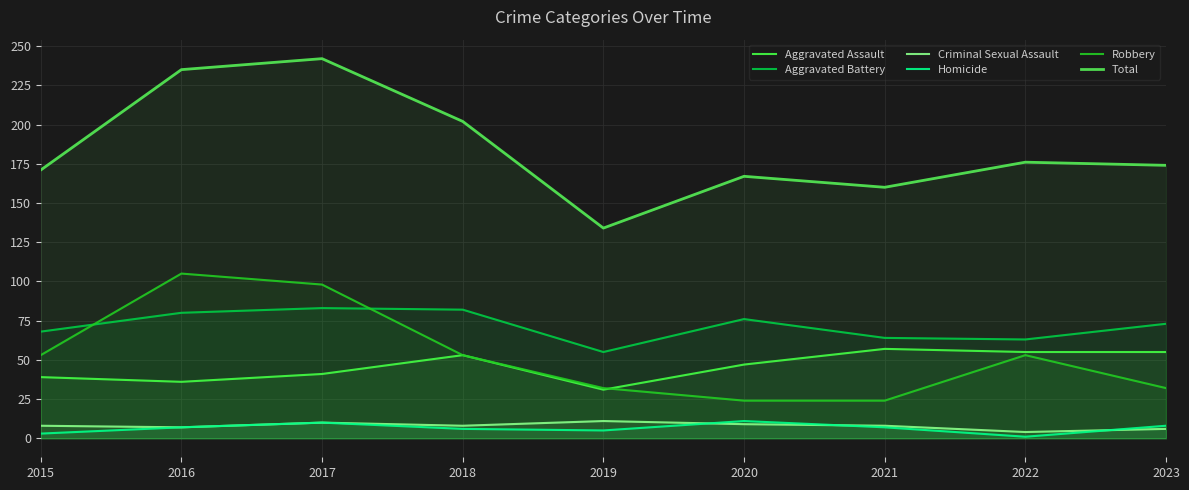

The value of Aggravated Battery at 2017 is 83. True or false?

True